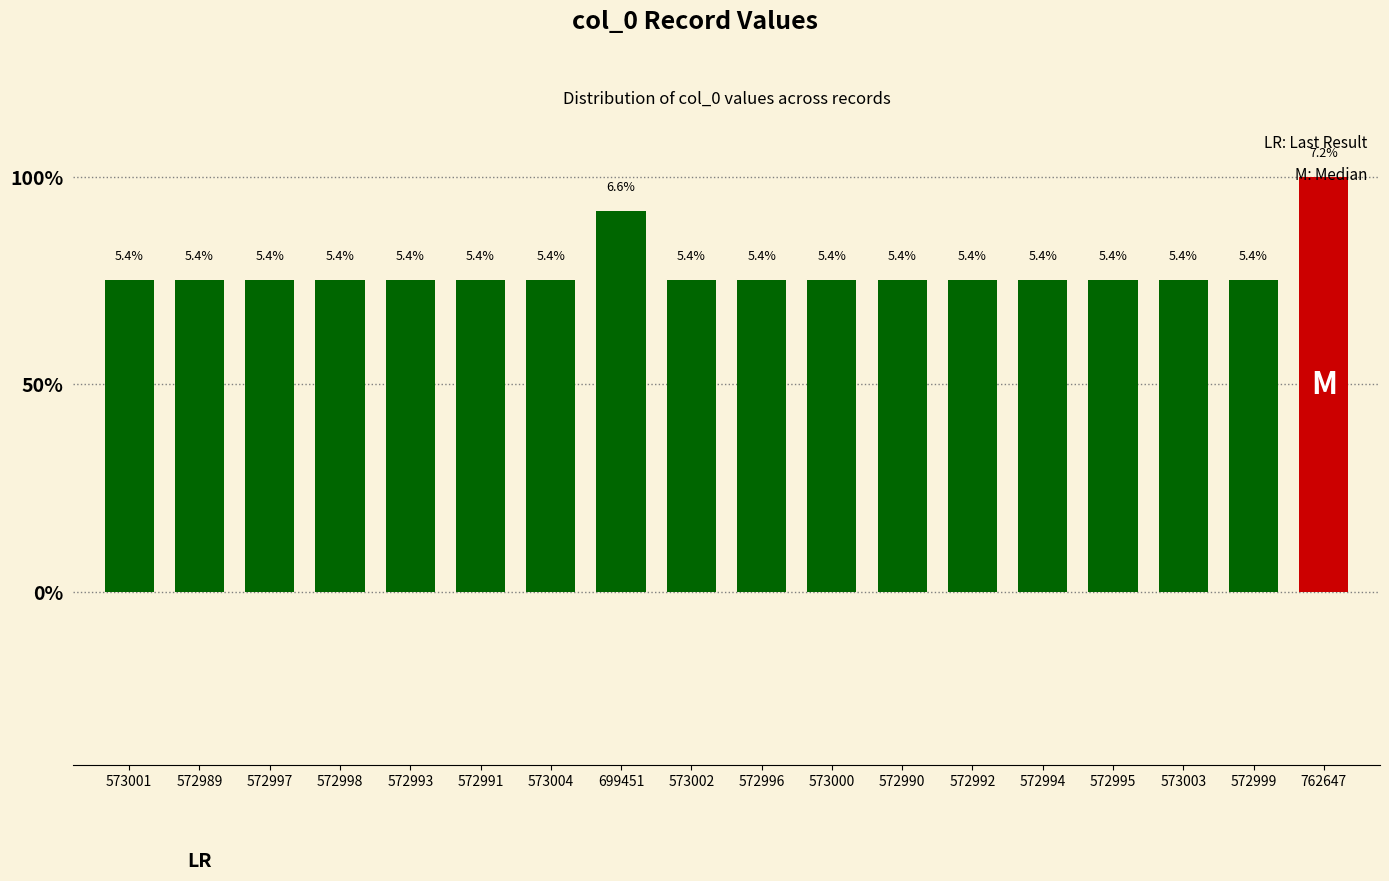

List the labels in order of value, smallest first.

572989, 572990, 572991, 572992, 572993, 572994, 572995, 572996, 572997, 572998, 572999, 573000, 573001, 573002, 573003, 573004, 699451, 762647